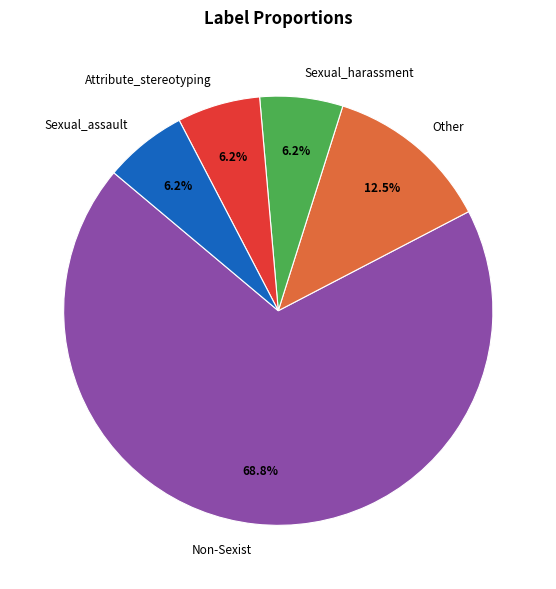

What portion of the pie excludes Other?

87.5%